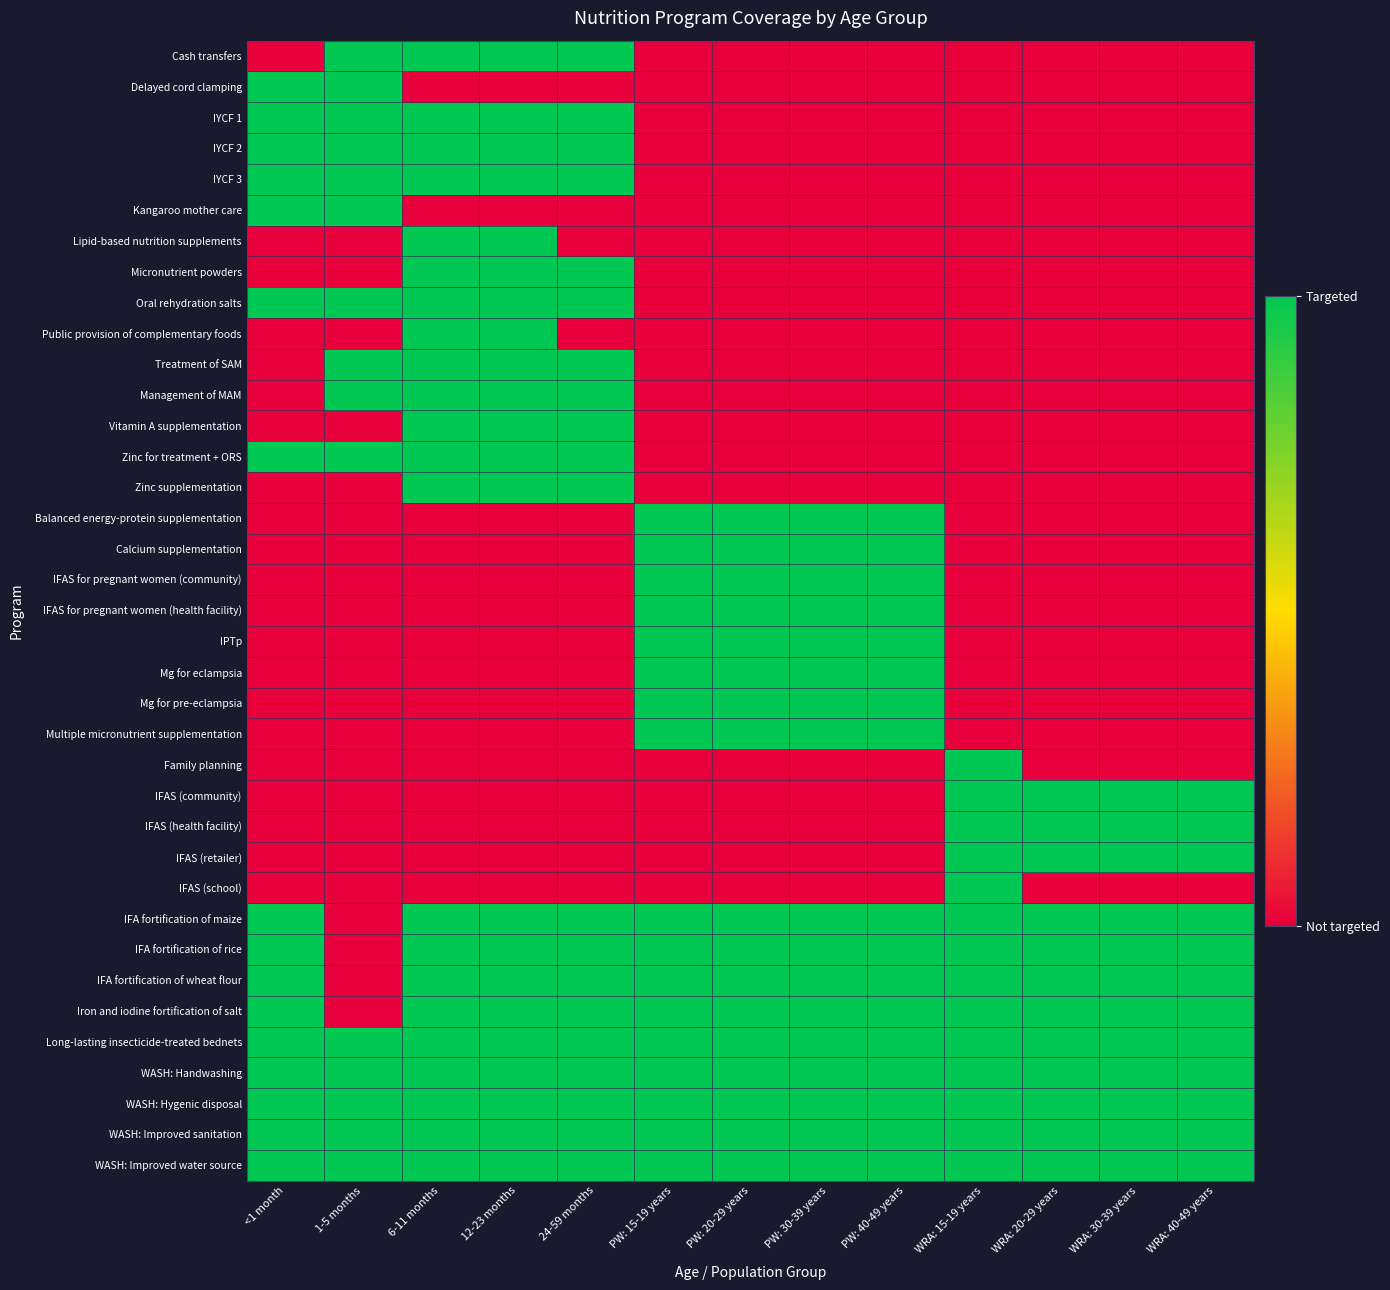

What is the total value across all series at 1-5 months?

15